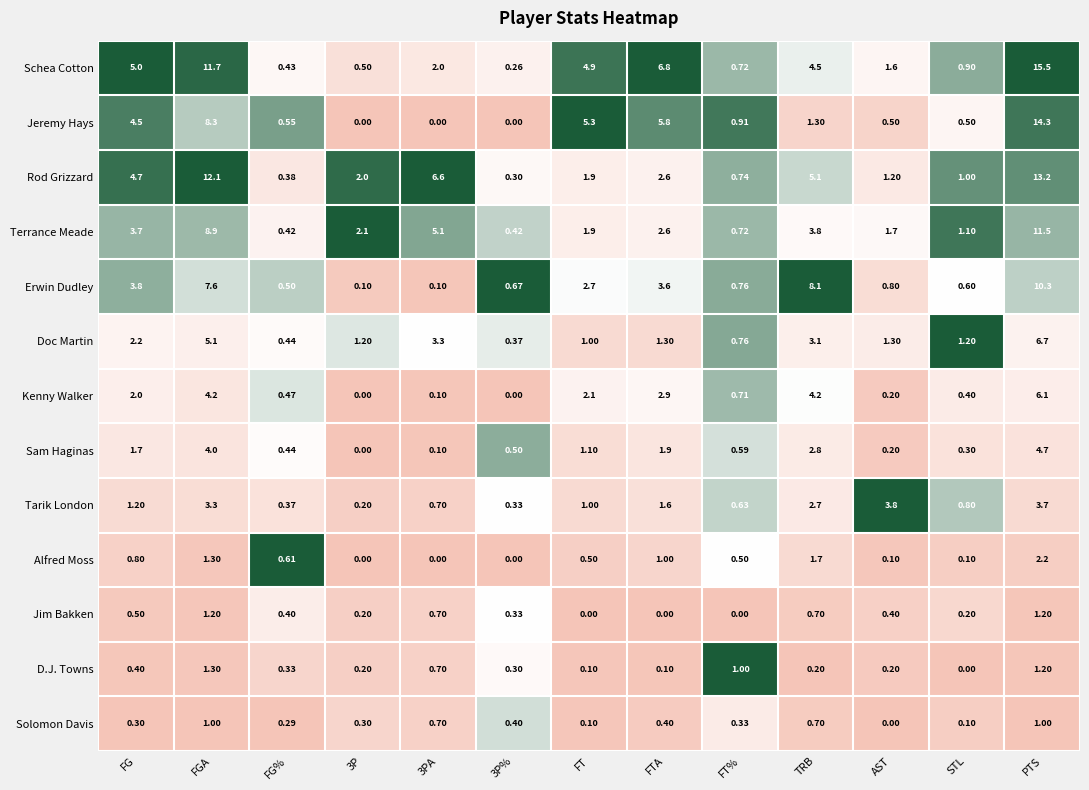

Rank the series by their maximum value, from lowest to highest.

Solomon Davis, Jim Bakken, D.J. Towns, Alfred Moss, Tarik London, Sam Haginas, Kenny Walker, Doc Martin, Erwin Dudley, Terrance Meade, Rod Grizzard, Jeremy Hays, Schea Cotton